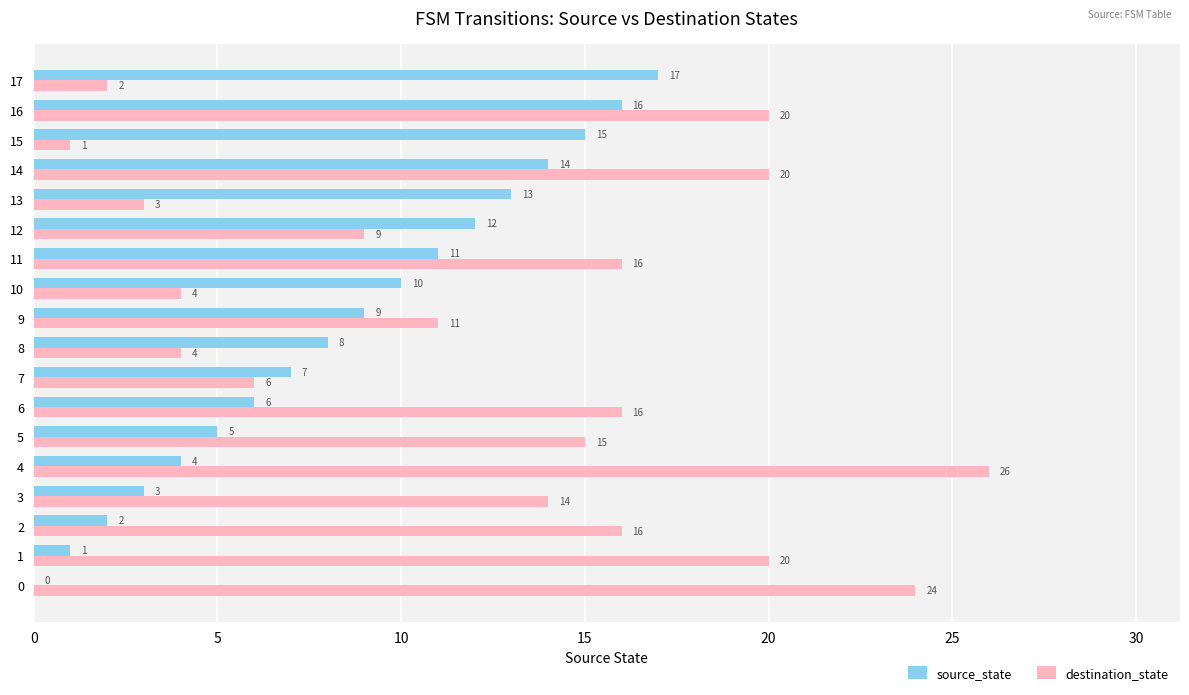

What is the highest value of the source_state series?

17